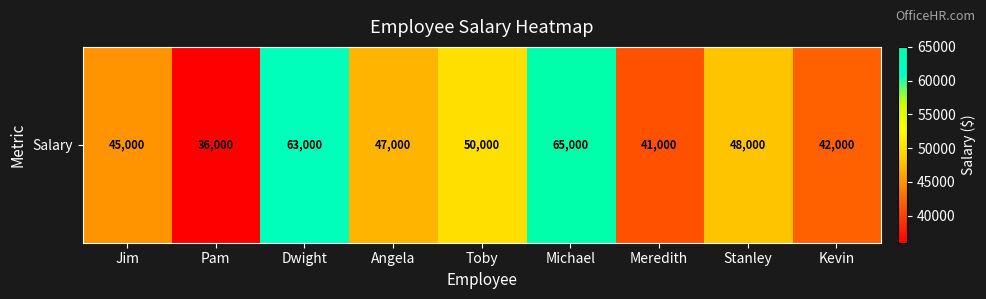

What is the sum of all values?

437000